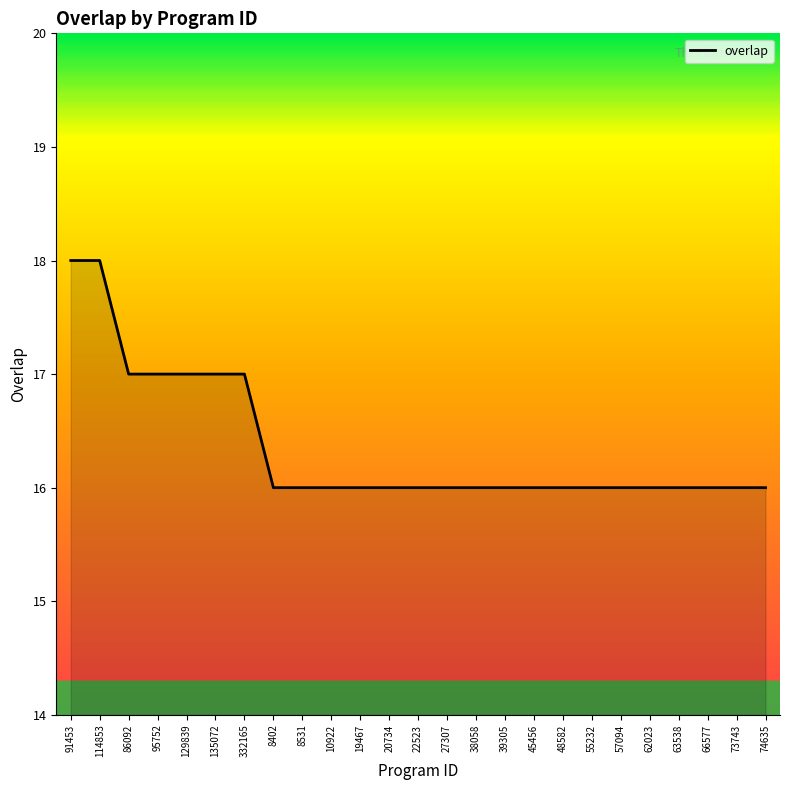

What position from the left is 63538?

22